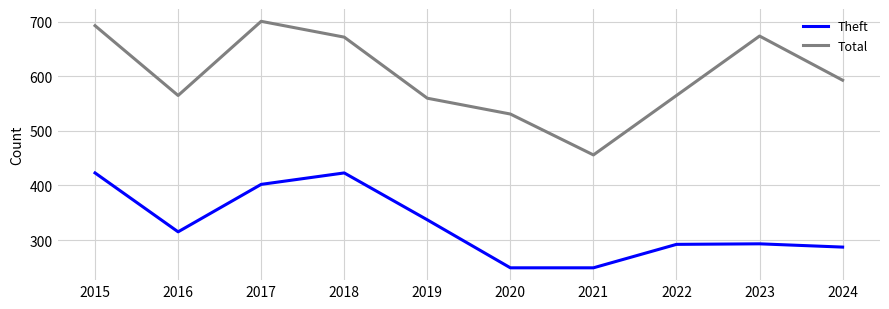

True or false: Total and Theft intersect in this chart.

False